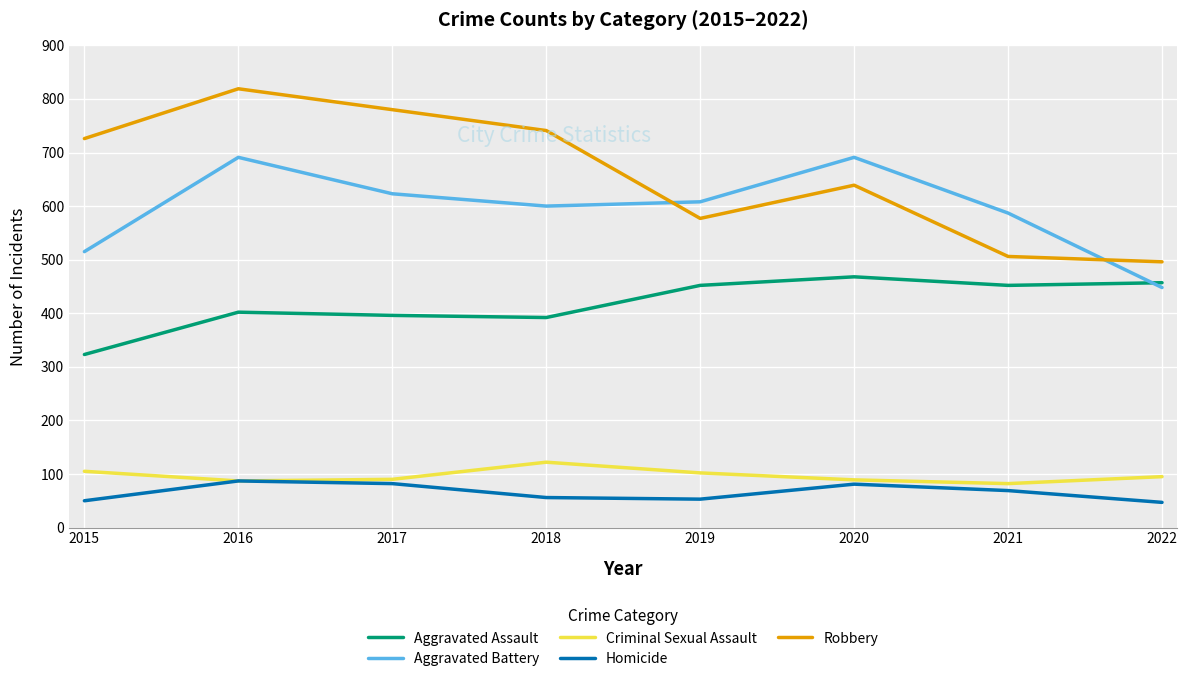

True or false: Criminal Sexual Assault and Robbery cross at least once.

False